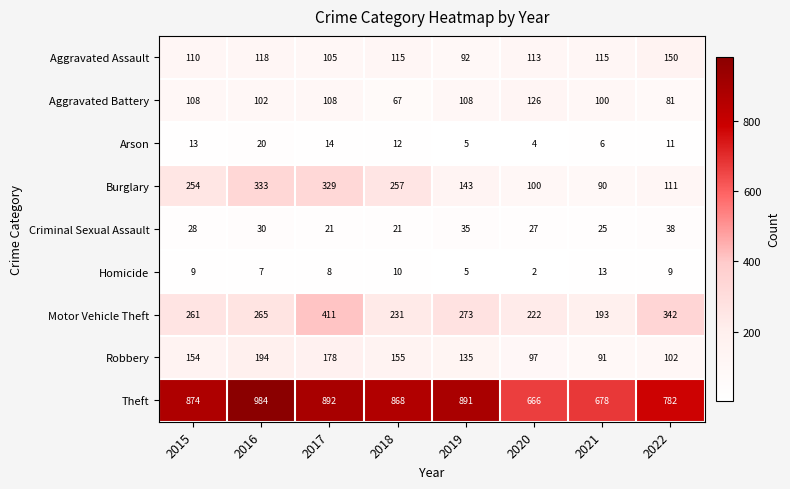

List the series in order of their peak value, lowest first.

Homicide, Arson, Criminal Sexual Assault, Aggravated Battery, Aggravated Assault, Robbery, Burglary, Motor Vehicle Theft, Theft